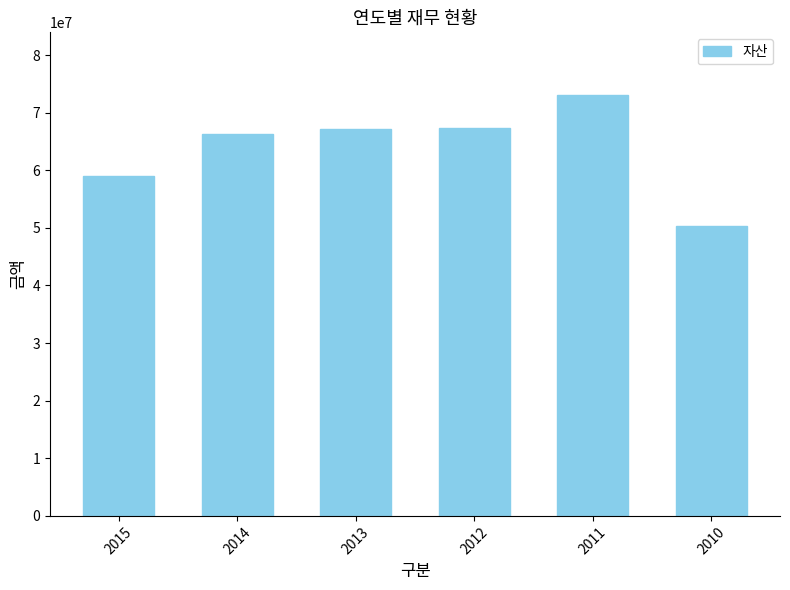

Which has a higher value, 2015 or 2012?

2012